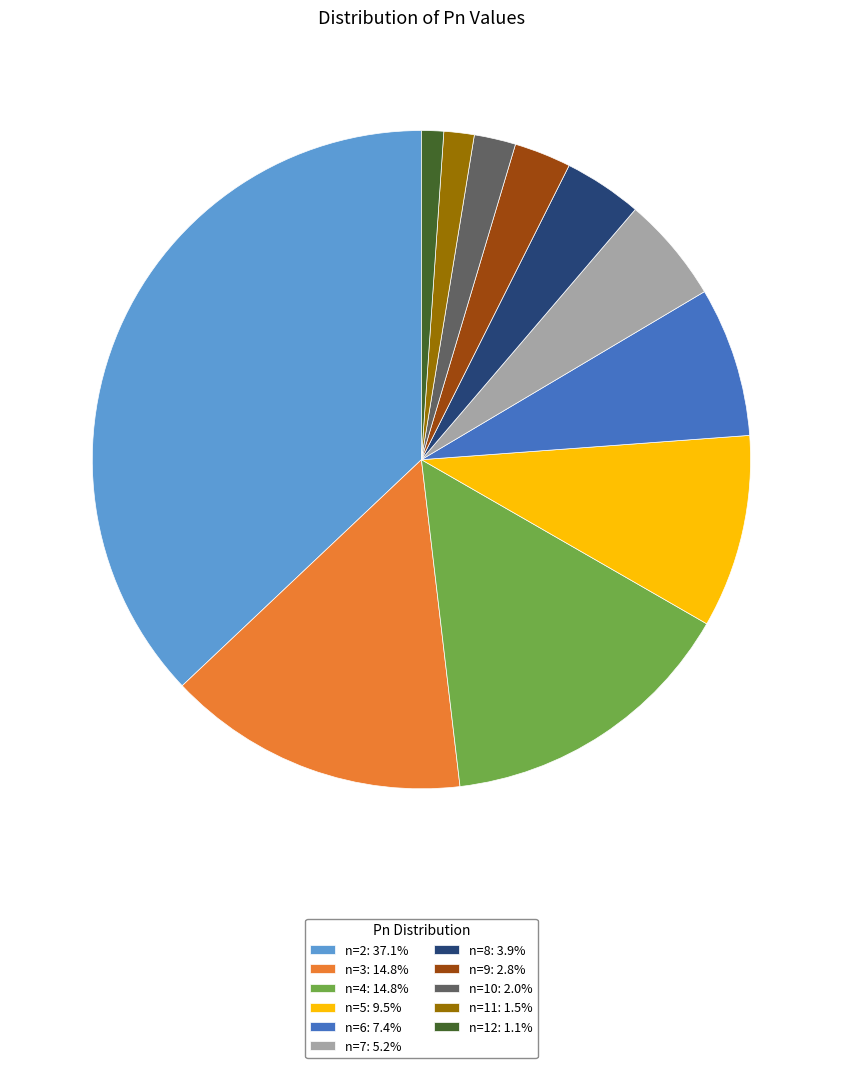

Is there a majority slice in this chart?

No